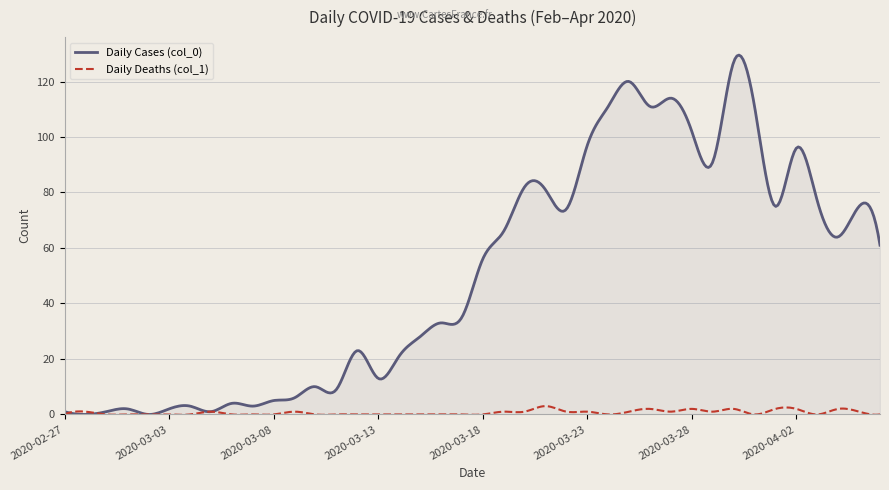

What is the highest value of the Daily Deaths (col_1) series?

3.0